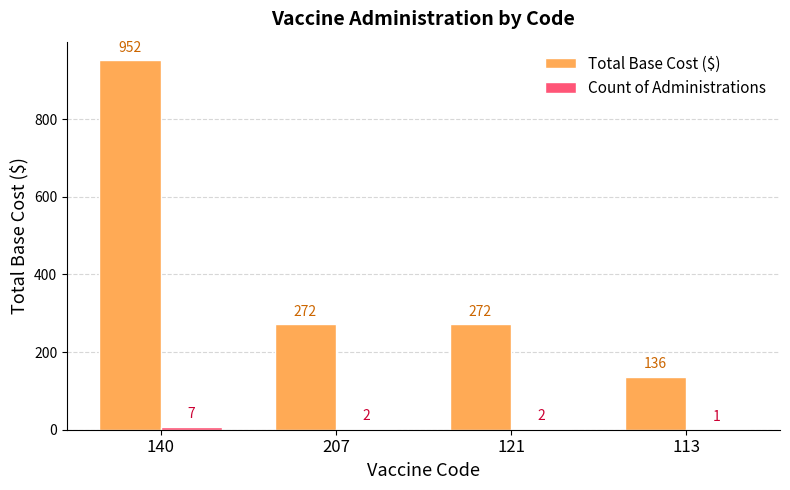

What value does the Total Base Cost ($) series have at 207, to the nearest 10?

270